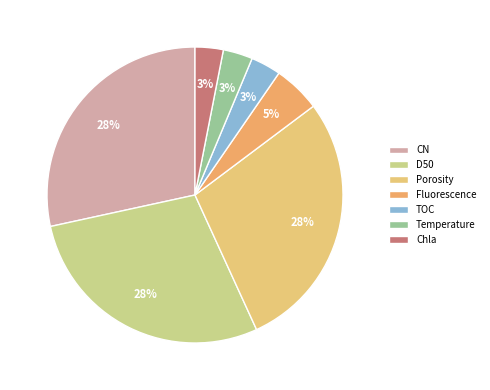

Is the sum of TOC and D50 greater than half?

No